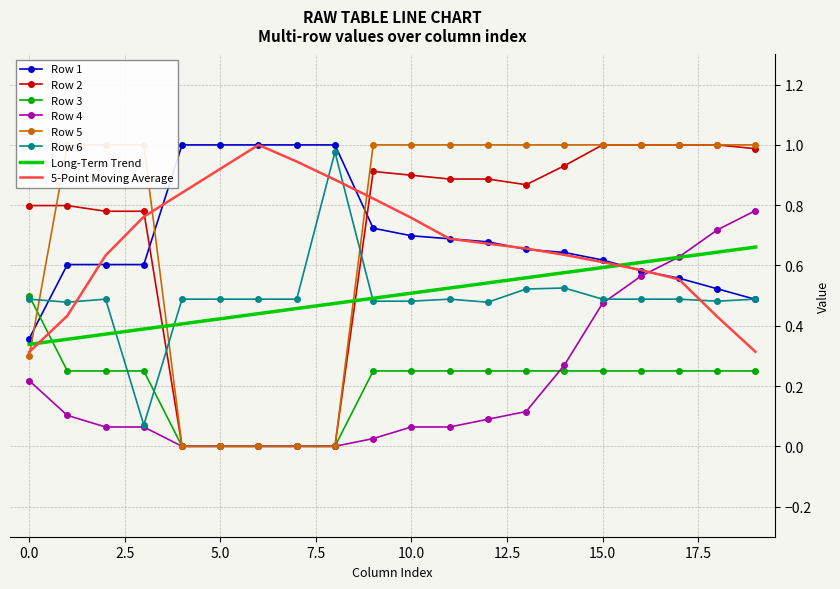

Rank the categories by Row 1 value from lowest to highest.

0, 19, 18, 17, 16, 1, 2, 3, 15, 14, 13, 12, 11, 10, 9, 4, 5, 6, 7, 8